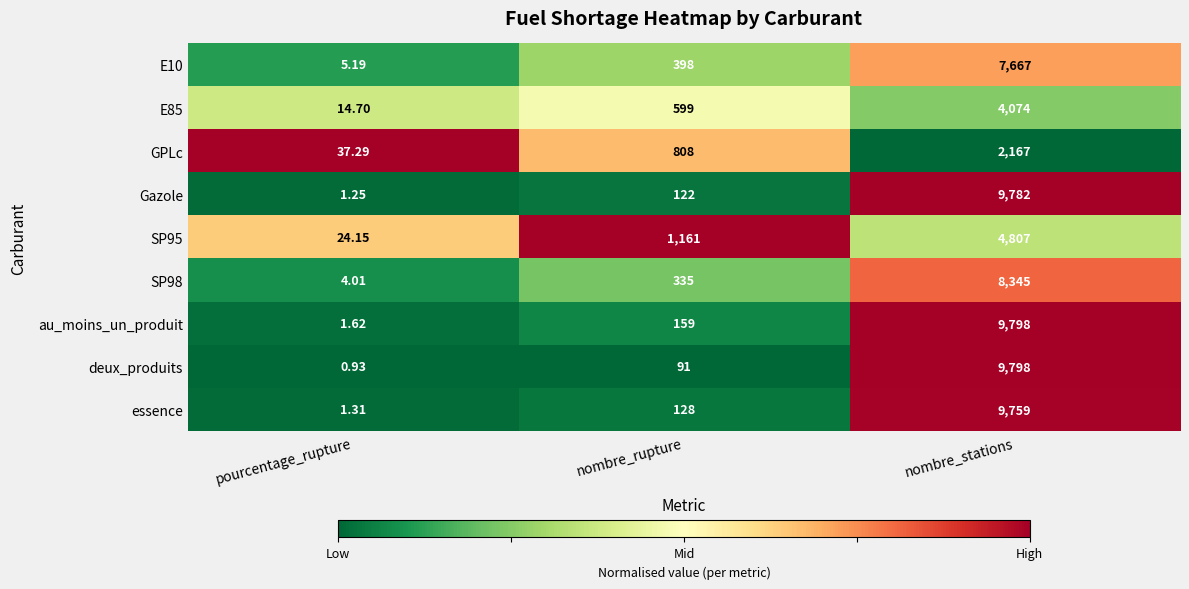

At which label is E10 closest to 3836?

nombre_rupture